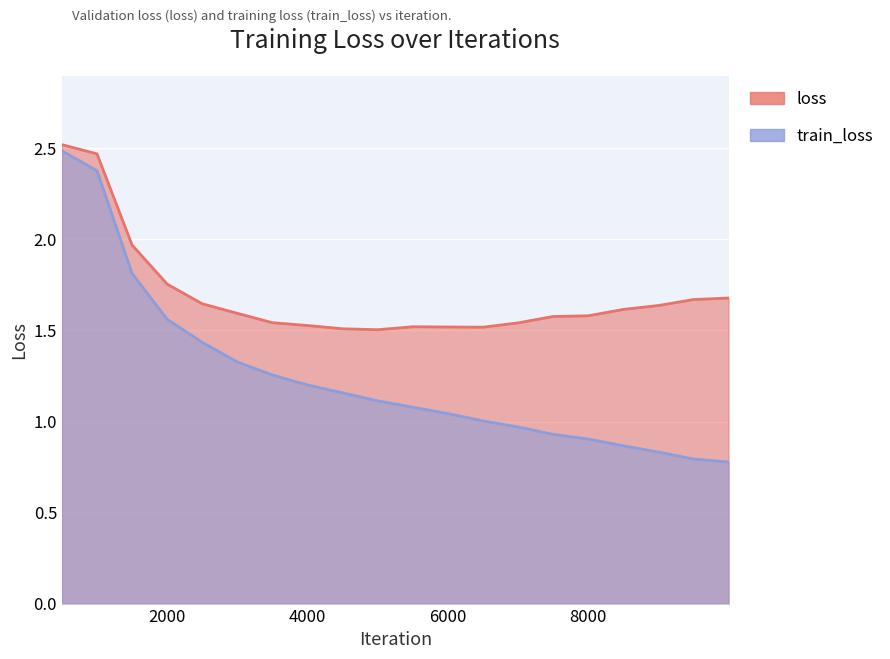

Is it true that train_loss equals 0.9 at 8000?

True